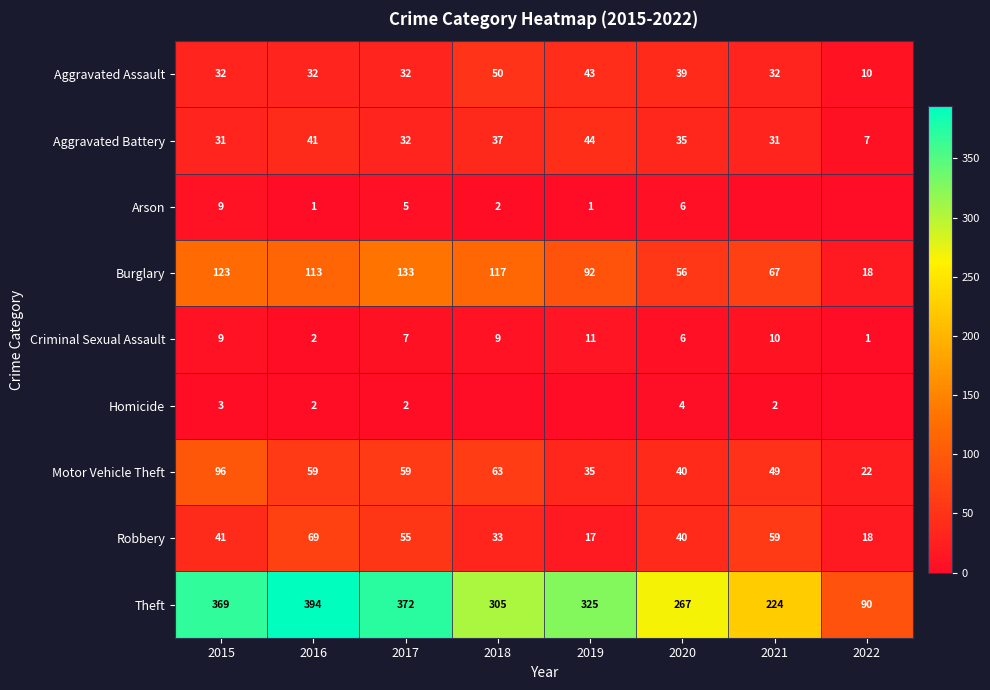

True or false: Theft has a value of 369 at 2015.

True